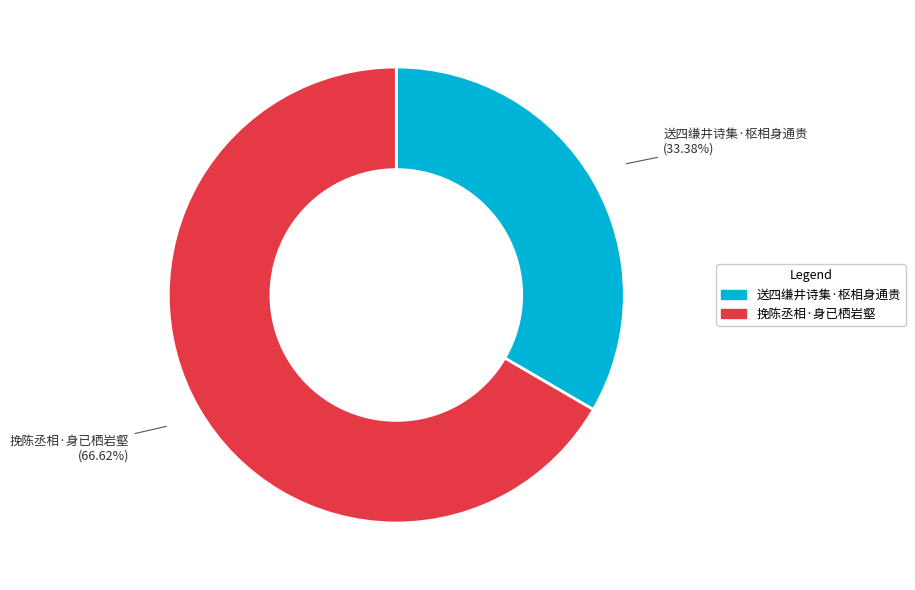

Which category accounts for the majority?

挽陈丞相·身已栖岩壑